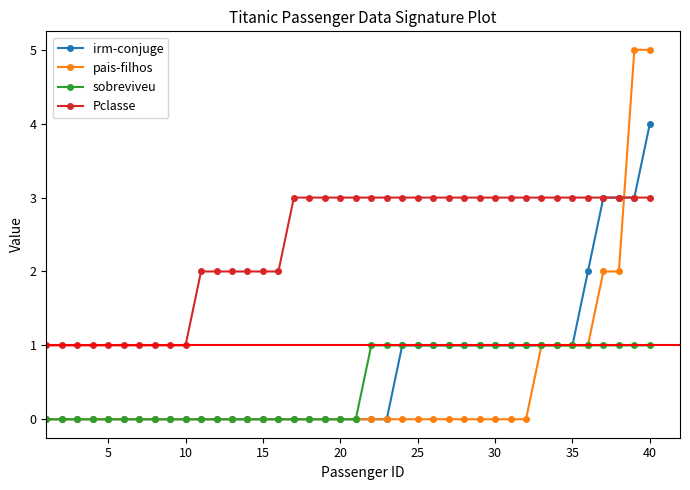

How many lines are shown in the chart?

4